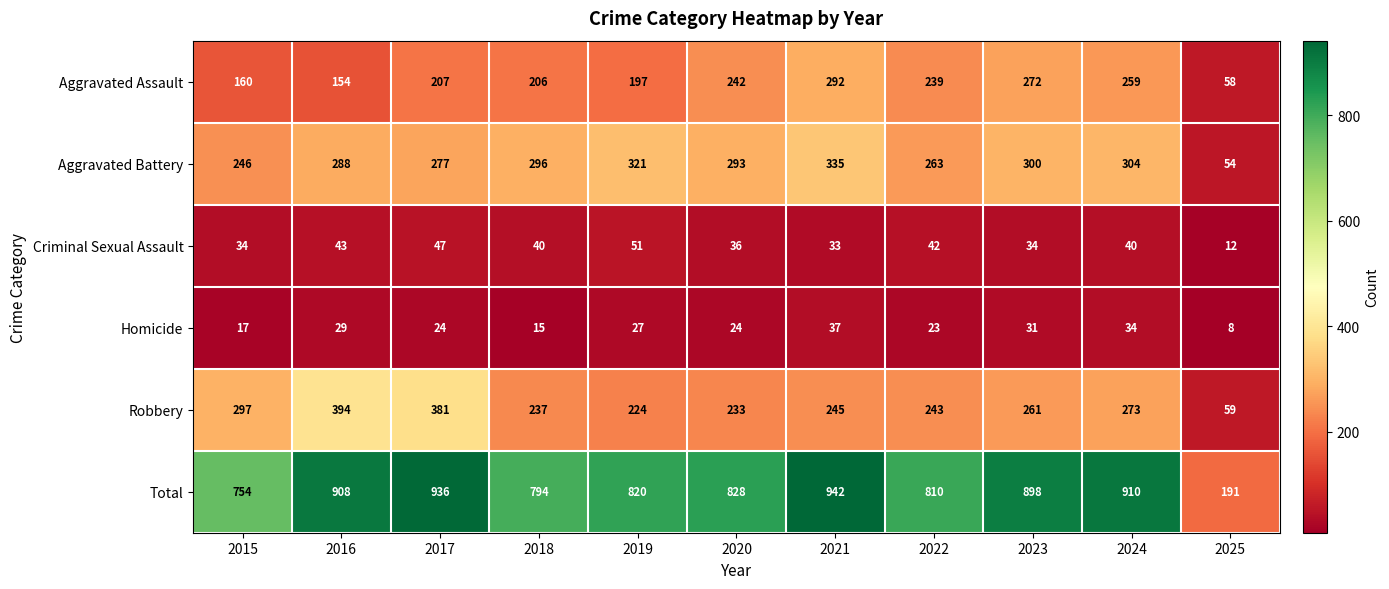

List the series in order of their peak value, highest first.

Total, Robbery, Aggravated Battery, Aggravated Assault, Criminal Sexual Assault, Homicide